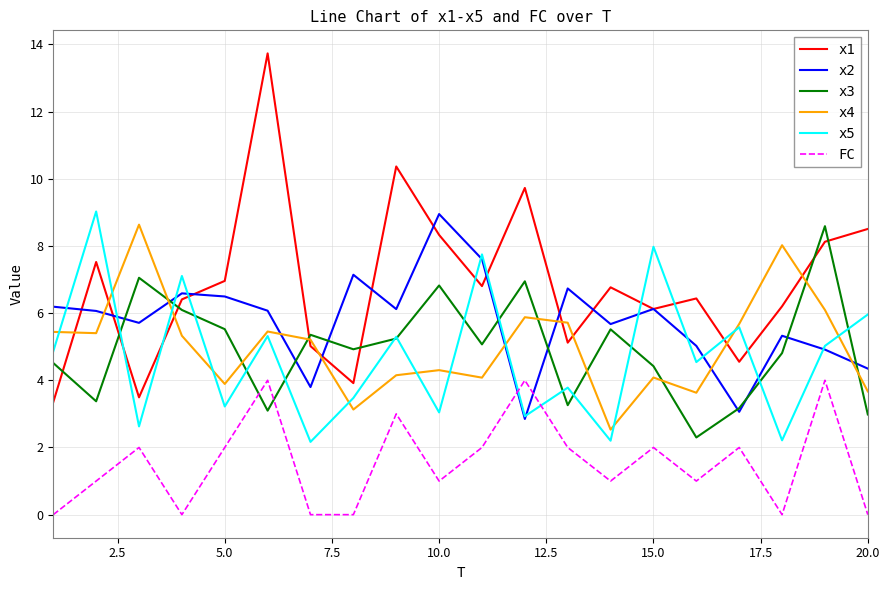

Does the chart display data point markers on the line(s)?

No